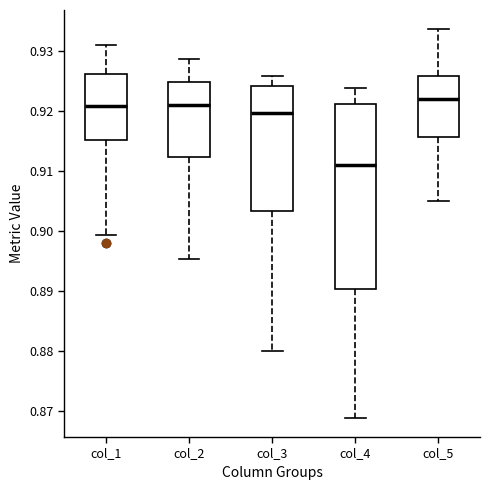

Which box's median line is the lowest?

col_4